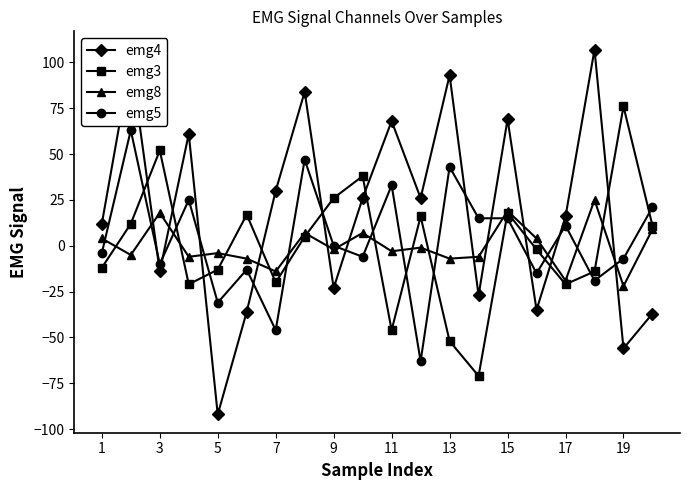

Rank the series by their maximum value, from lowest to highest.

emg8, emg5, emg3, emg4